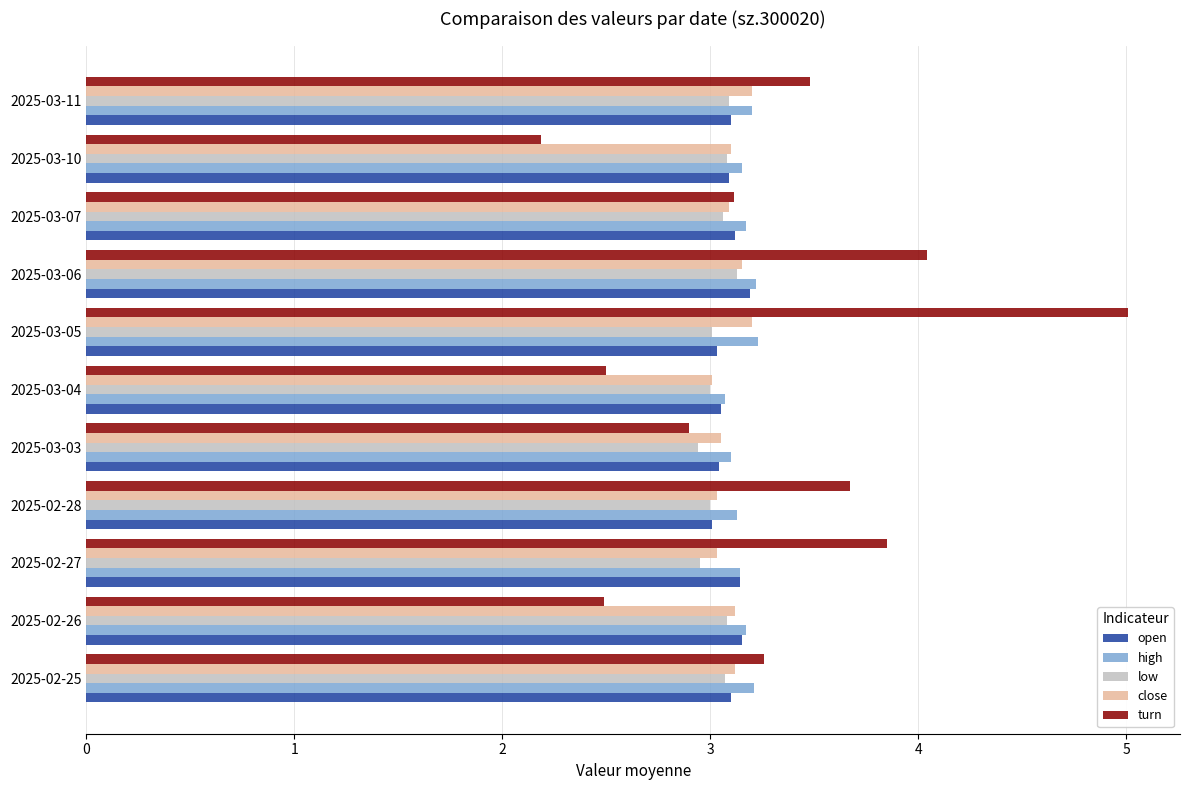

Which series has the widest spread of values?

turn